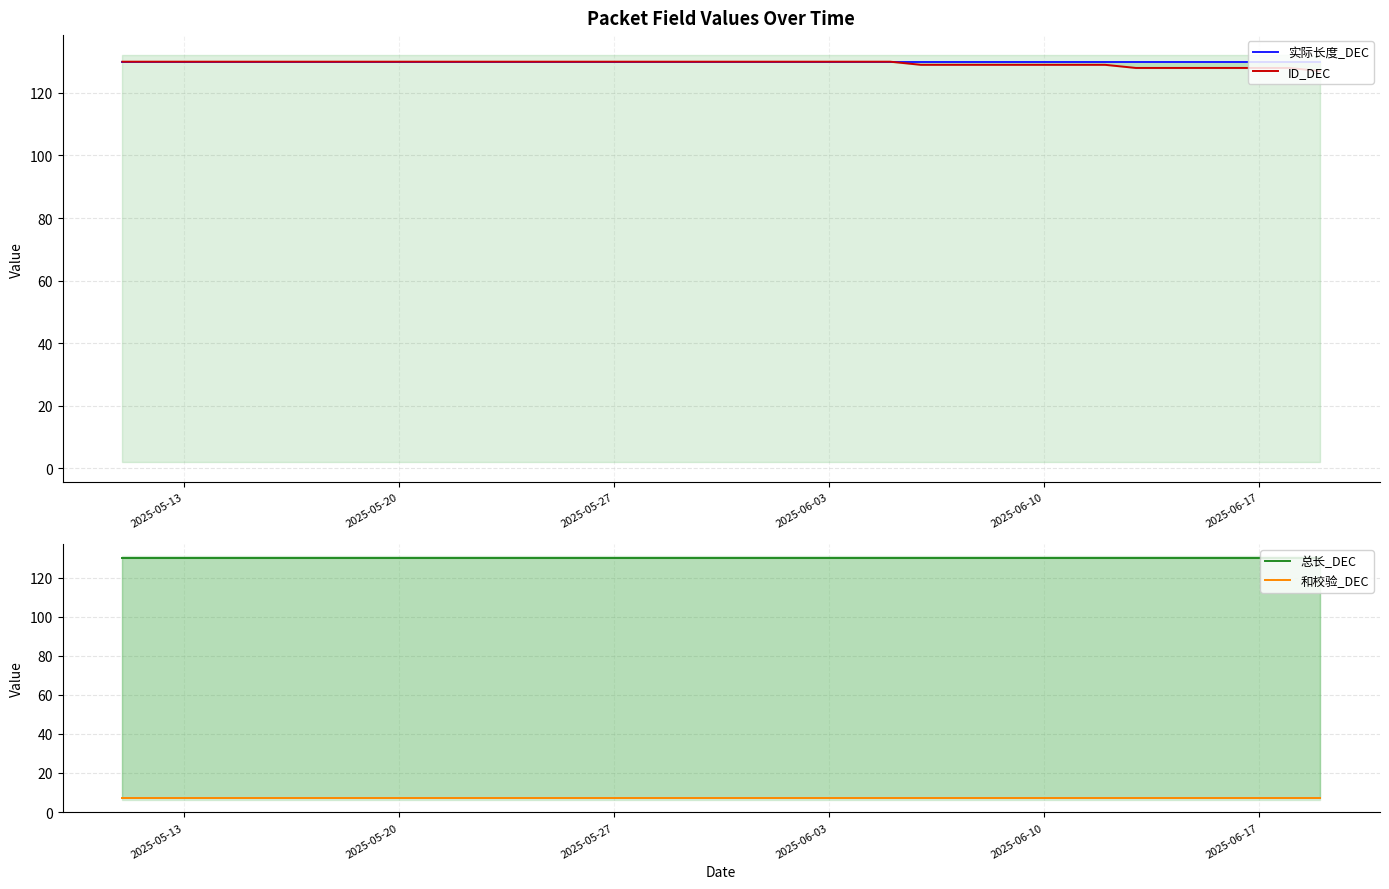

True or false: 和校验_DEC and 总长_DEC intersect in this chart.

False